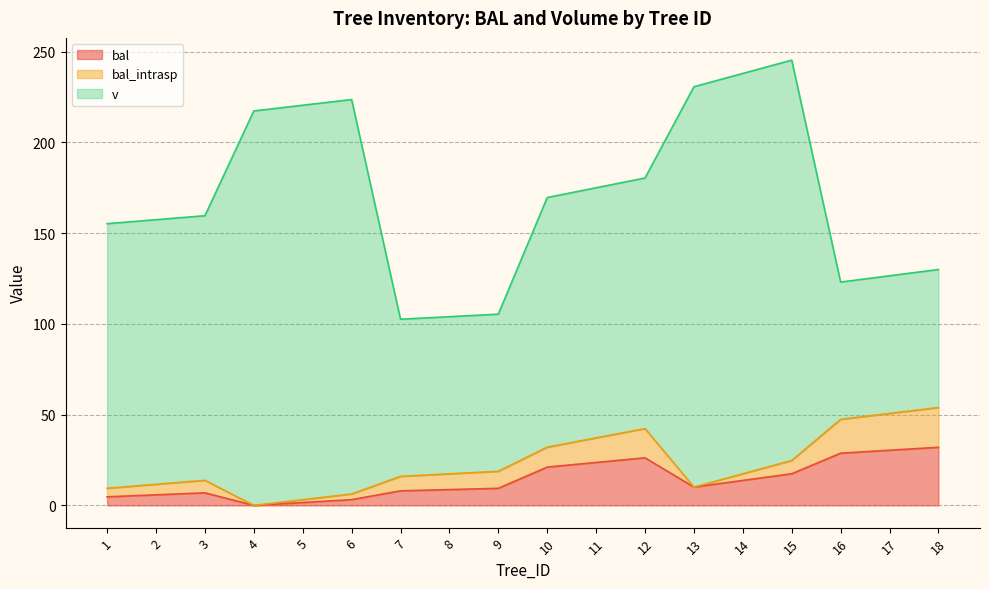

Where is v nearest to the value 148?

1